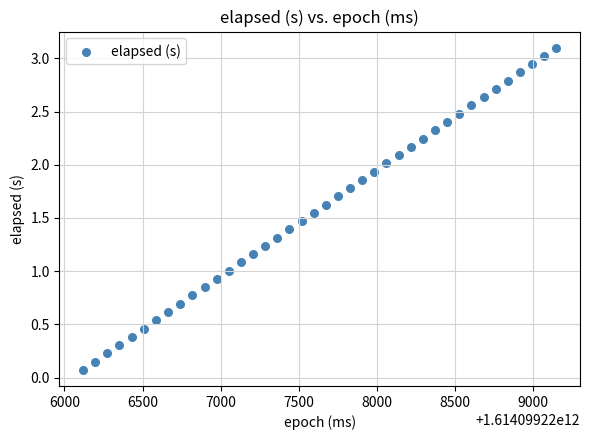

What is the range of Y values (max minus min)?

3.0